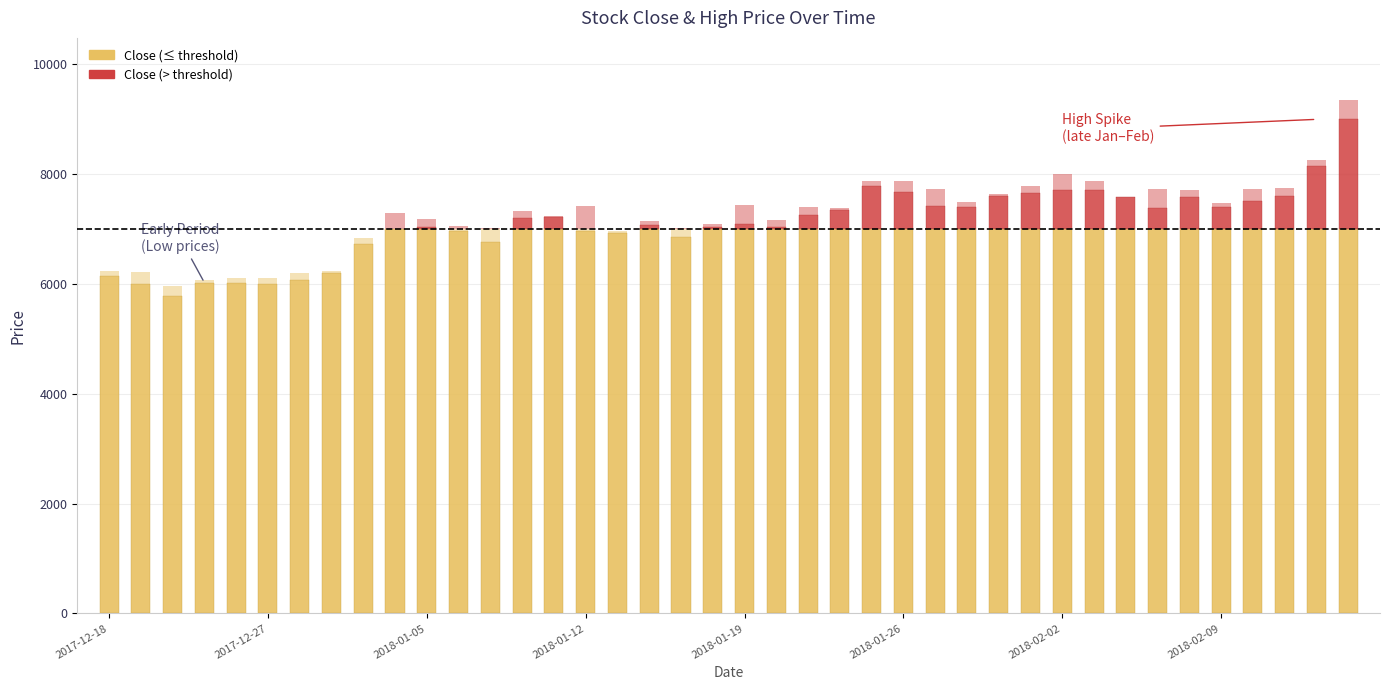

What is the value of the Close bar at the 1st from the left?

6140